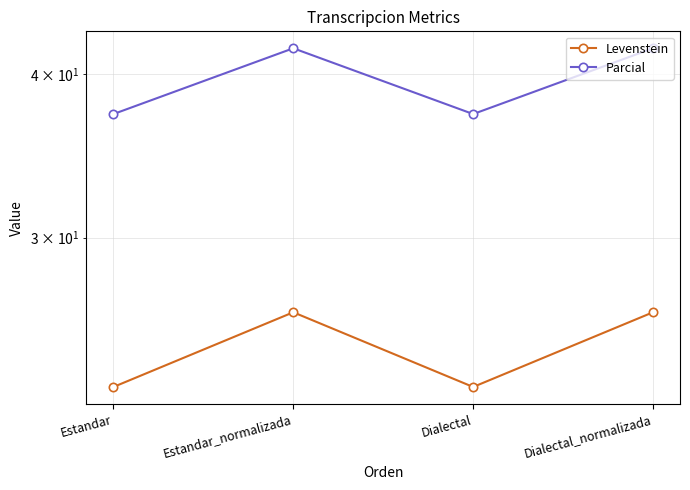

How many lines are shown in the chart?

2